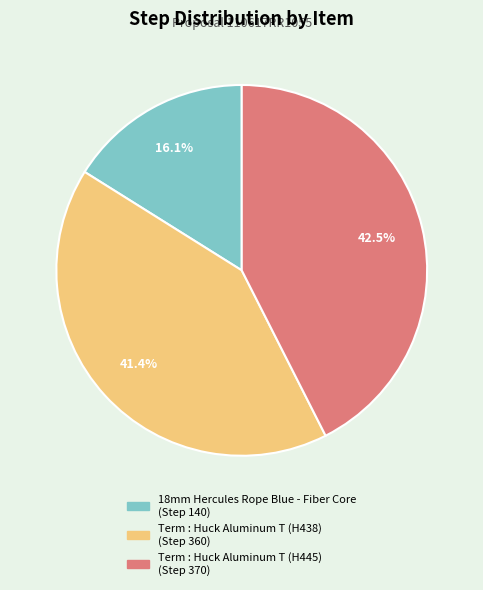

Combined, what portion of the pie is Term : Huck Aluminum T (H445) and Term : Huck Aluminum T (H438)?

83.9%